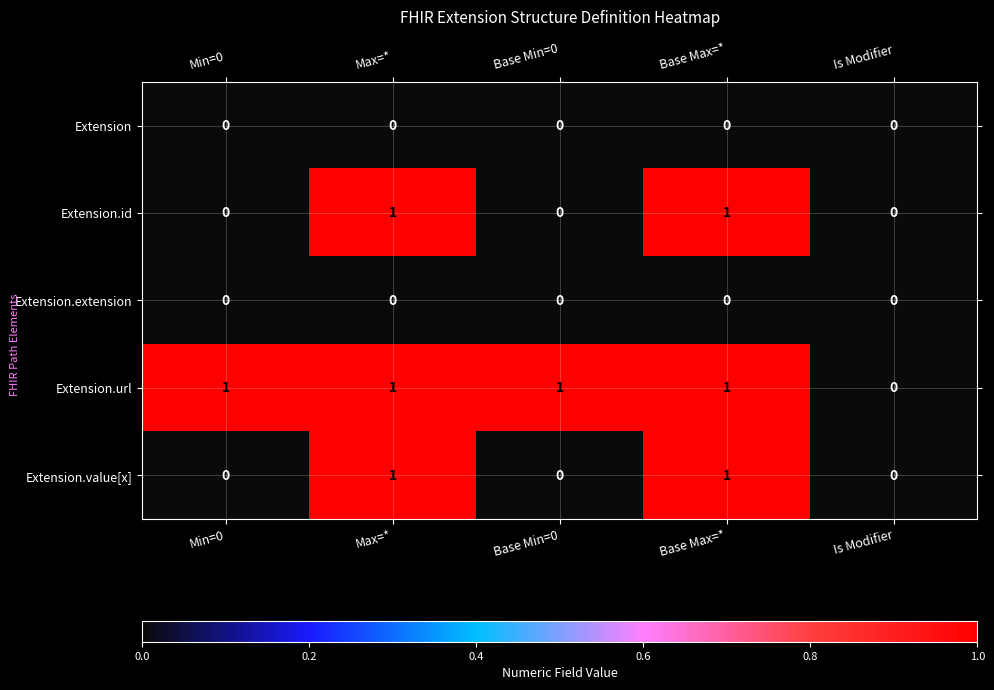

How many Extension.id values are between 0 and 1?

5